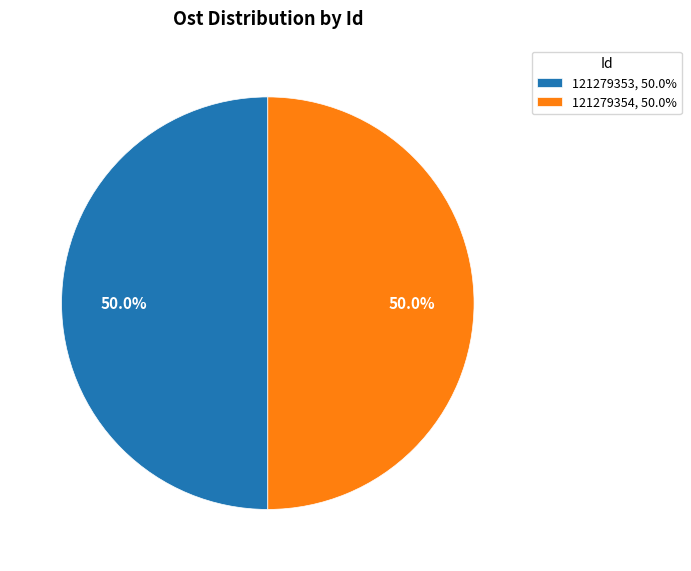

Approximately how many times larger is the value at 121279354, 50.0% compared to 121279353, 50.0%?

1.0